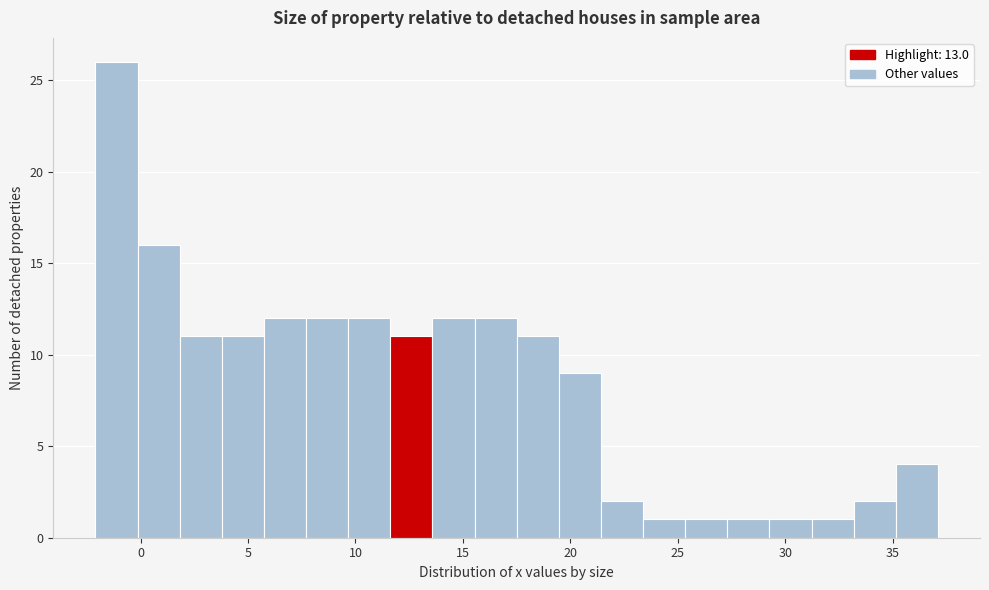

Around what value on the x-axis is the tallest bar? Give the approximate position of its centre, as read against the axis.

-1.0